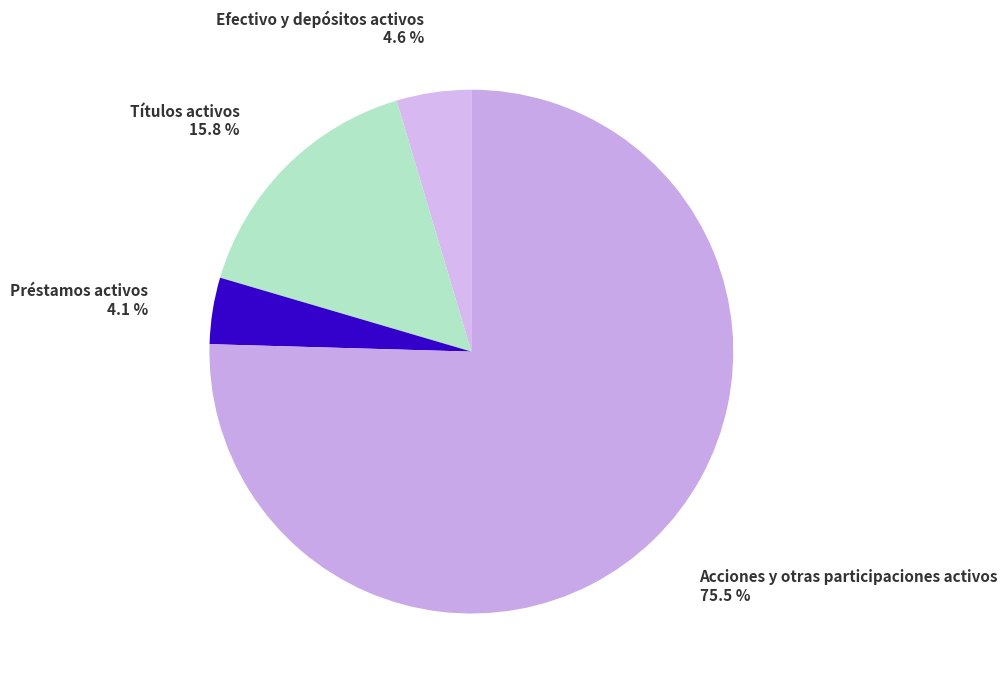

Rank the categories by value from lowest to highest.

Préstamos activos, Efectivo y depósitos activos, Títulos activos, Acciones y otras participaciones activos